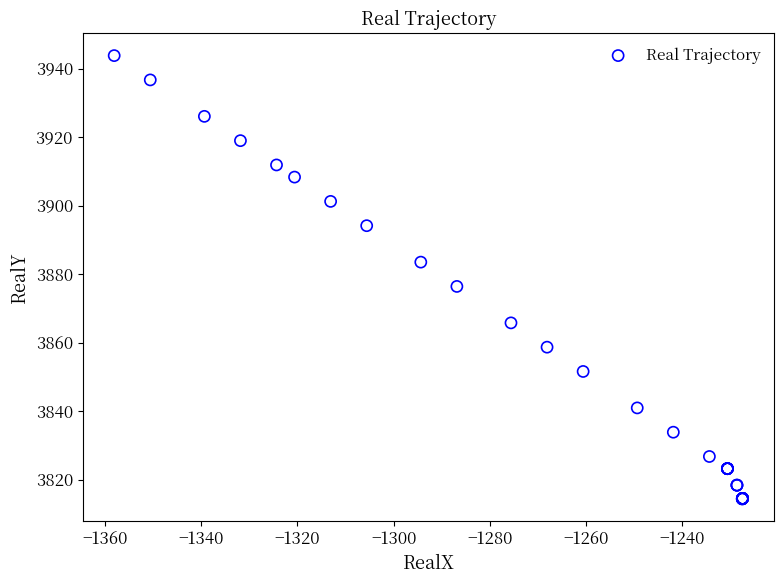

What Y value in the scatter plot is closest to 3879?

3876.4